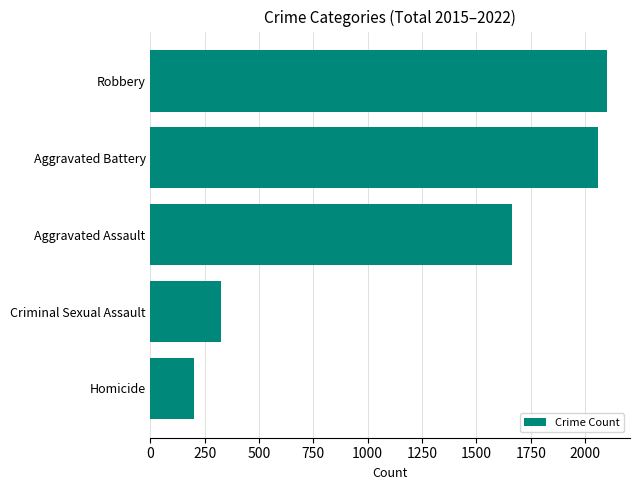

Rank the categories by value from highest to lowest.

Robbery, Aggravated Battery, Aggravated Assault, Criminal Sexual Assault, Homicide